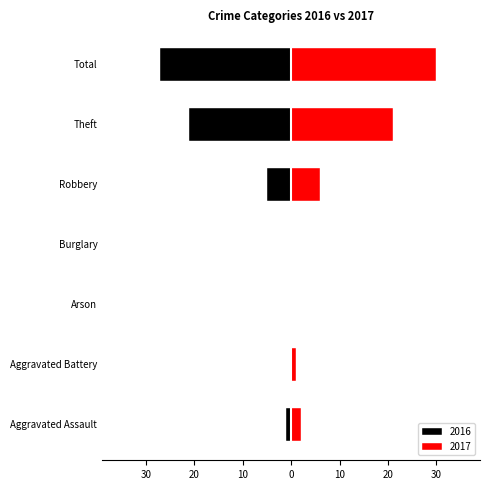

How many bars are there in total?

14